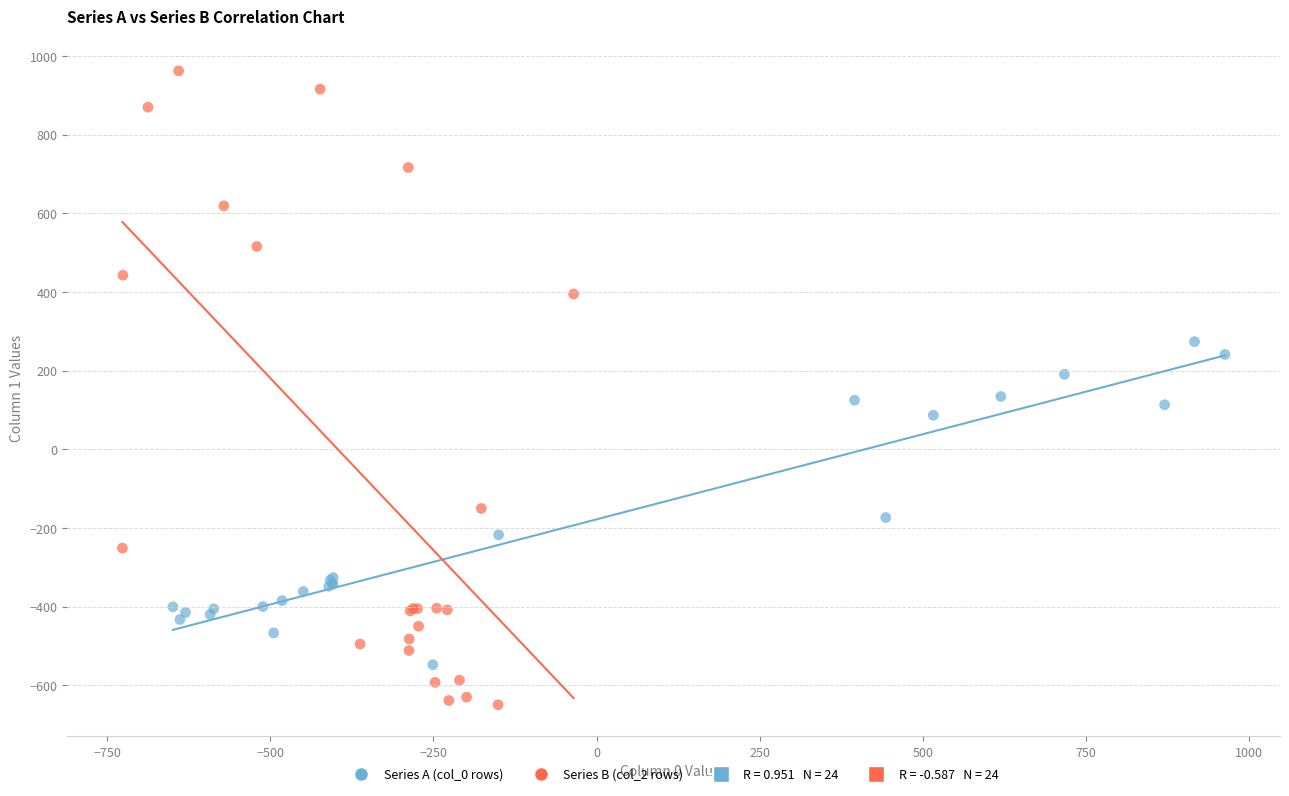

Which series contains the highest Y value?

Series B (col_2 rows)